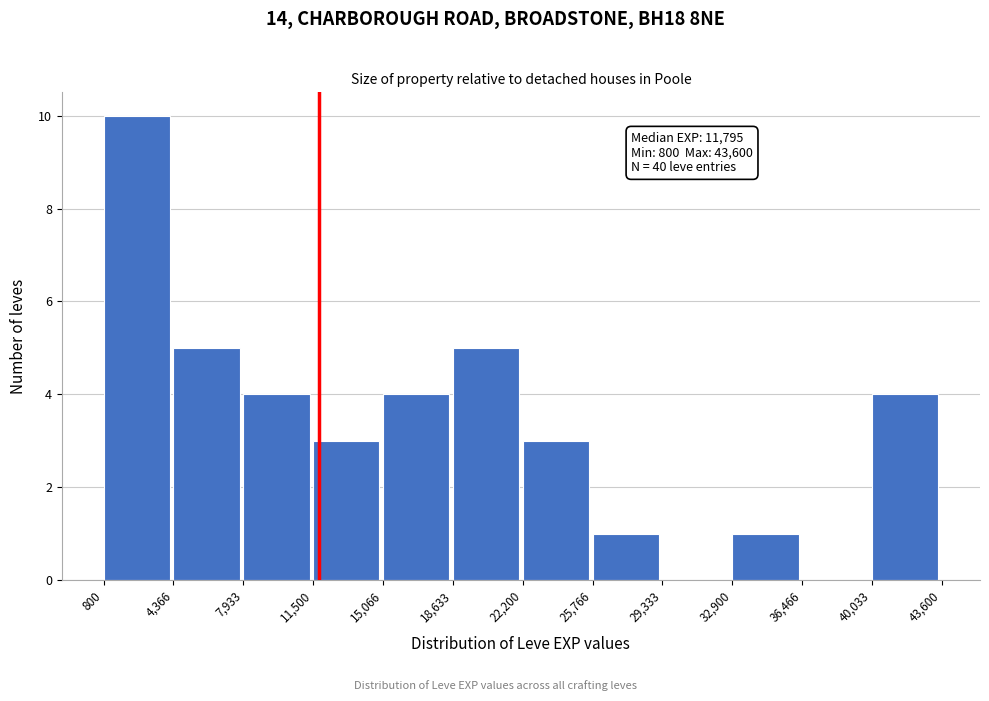

Which range on the x-axis has the tallest bar?

800 to 4,366